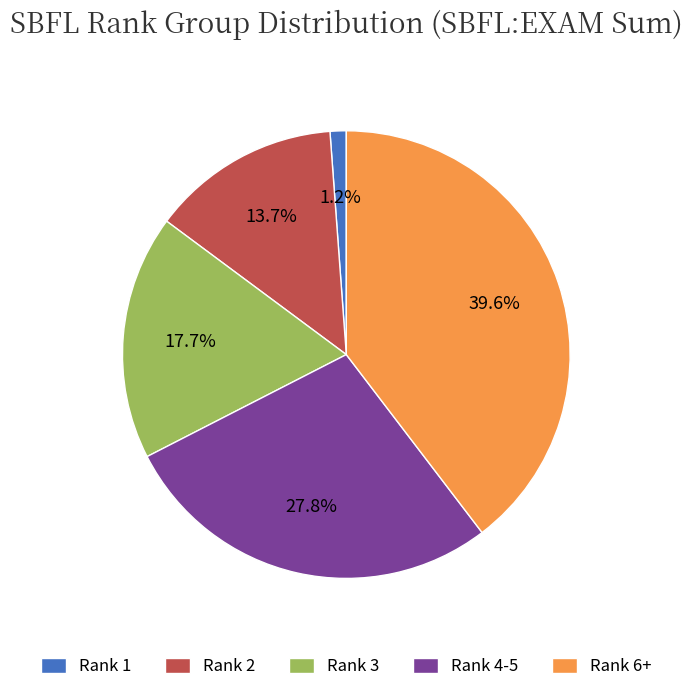

What is the smallest slice in the pie chart?

Rank 1